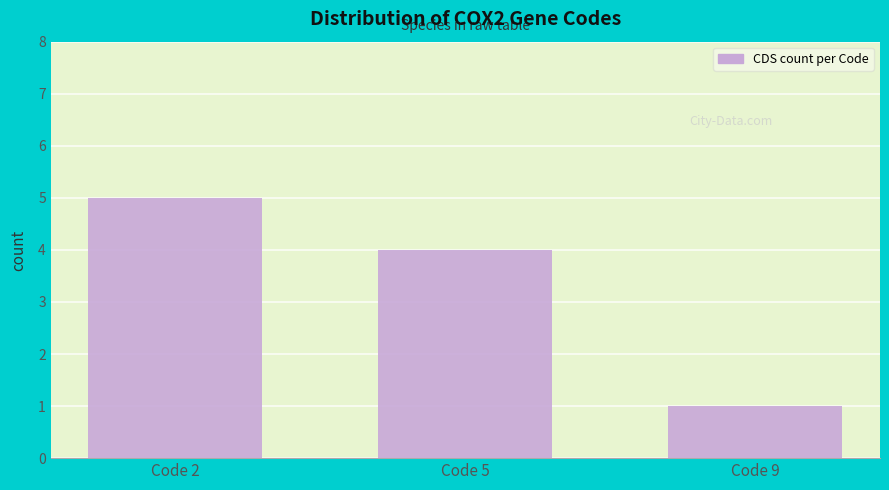

What is the average value?

3